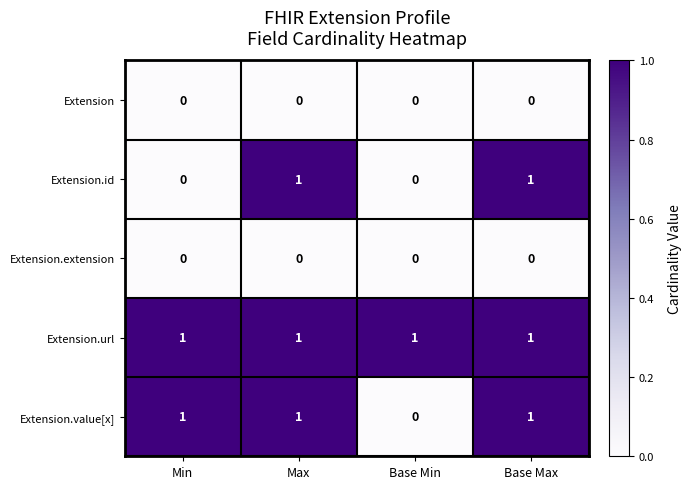

Count the number of data series in this chart.

5